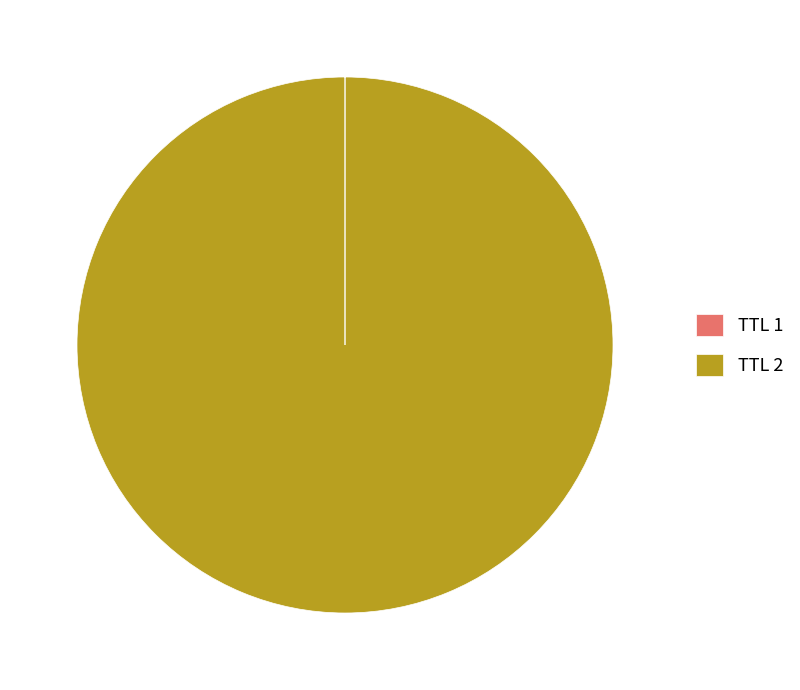

True or false: TTL 2 accounts for 100% of the total.

True